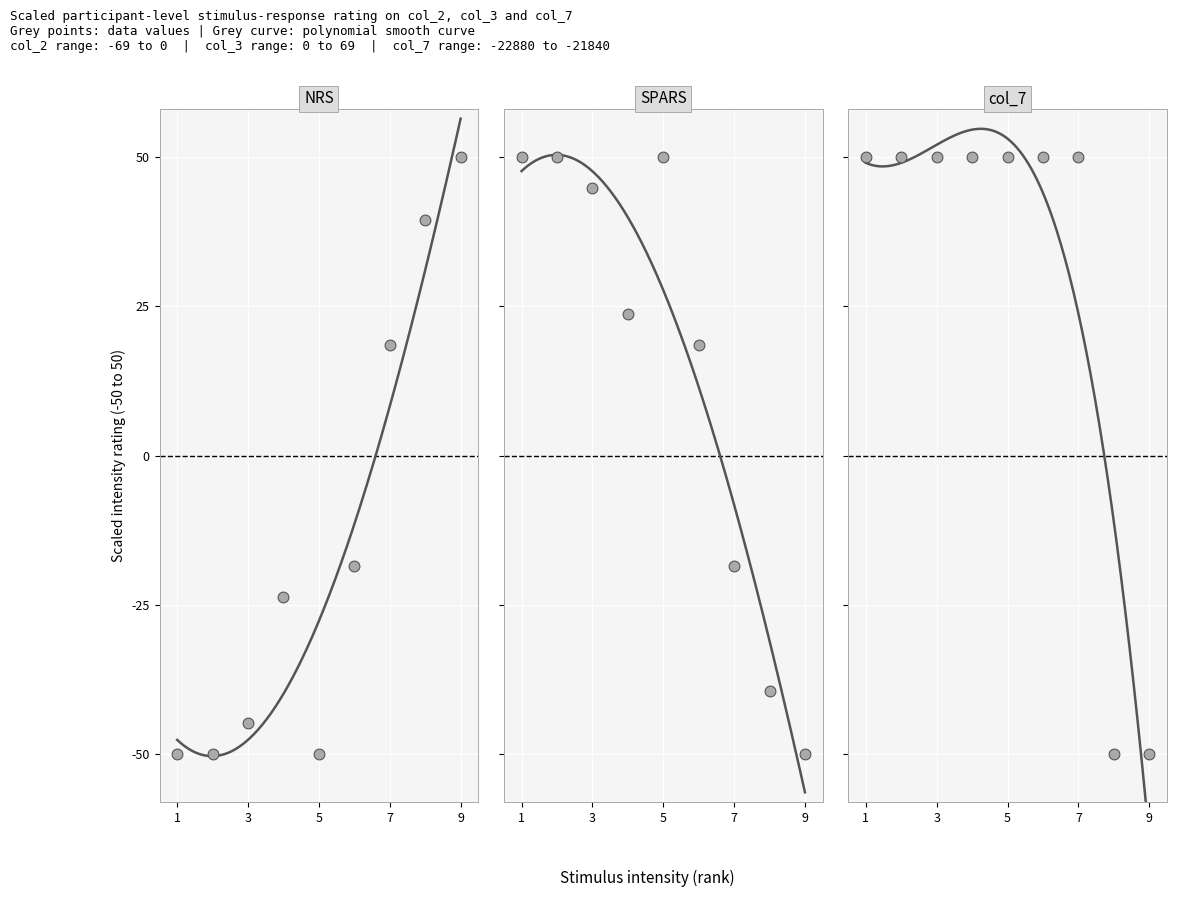

What are all the series names shown in the legend?

col_2, col_3, col_7